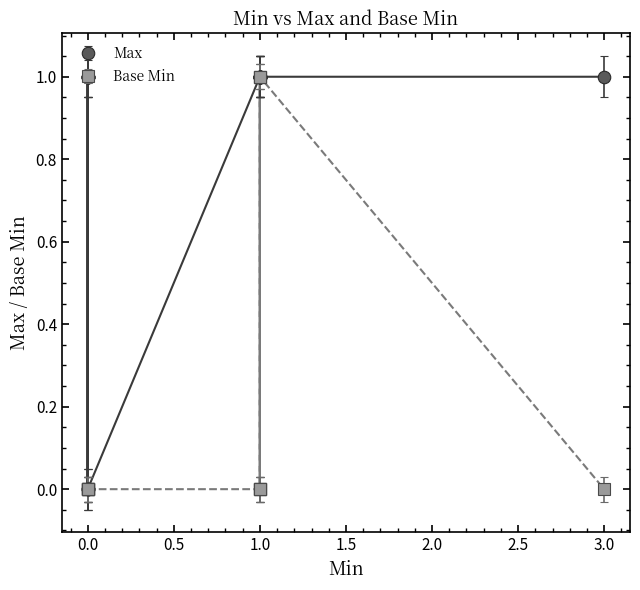

What is the sum of all Max values?

20